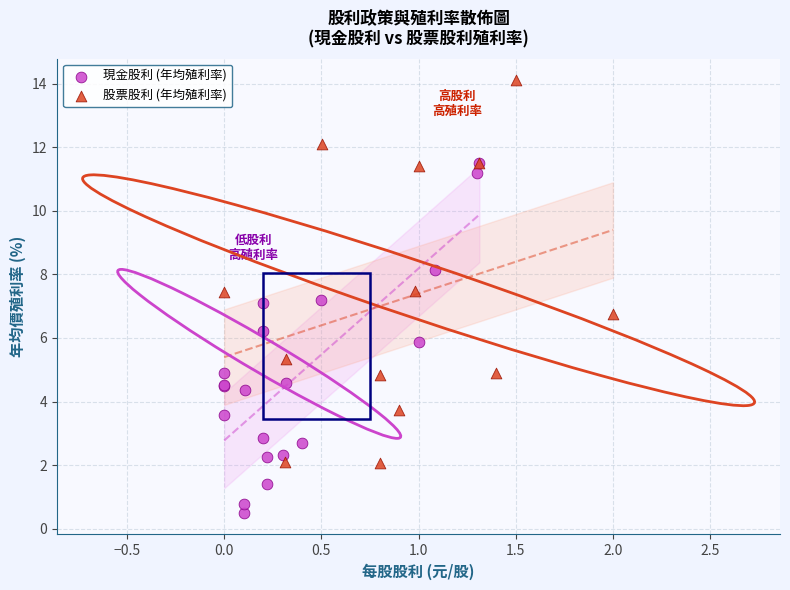

Which series reaches the maximum Y coordinate?

股票股利 (年均殖利率)